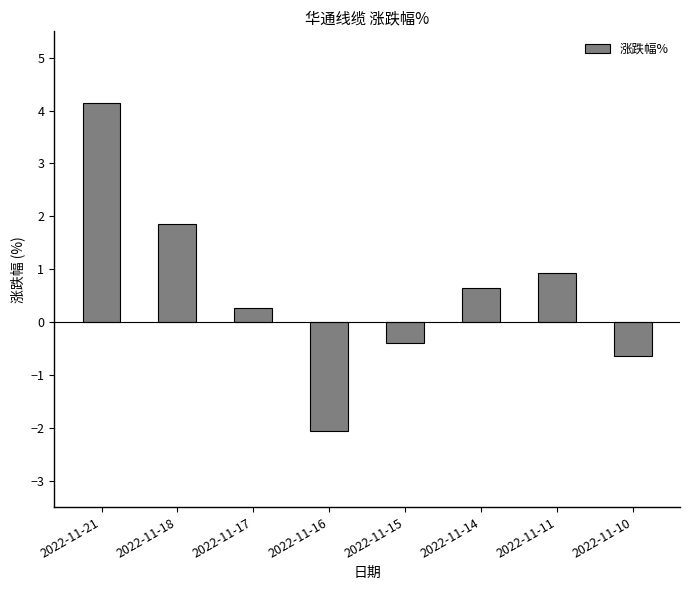

List the labels in order of value, largest first.

2022-11-21, 2022-11-18, 2022-11-11, 2022-11-14, 2022-11-17, 2022-11-15, 2022-11-10, 2022-11-16